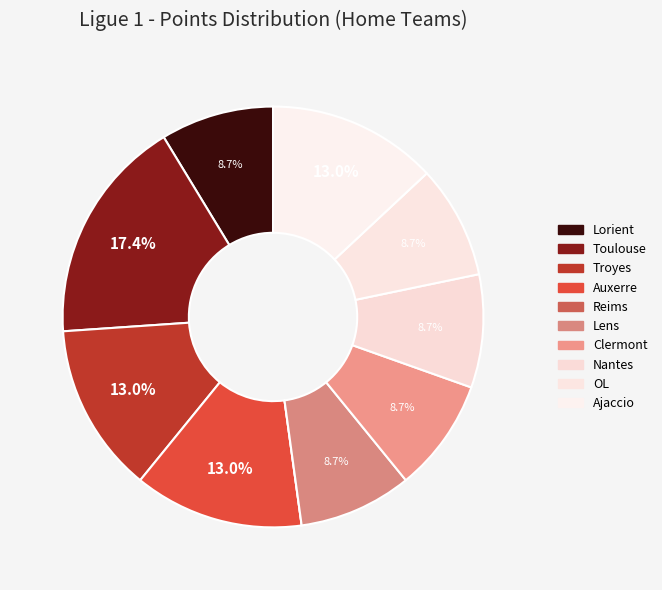

To the nearest percent, what percentage of the pie is Nantes?

9%